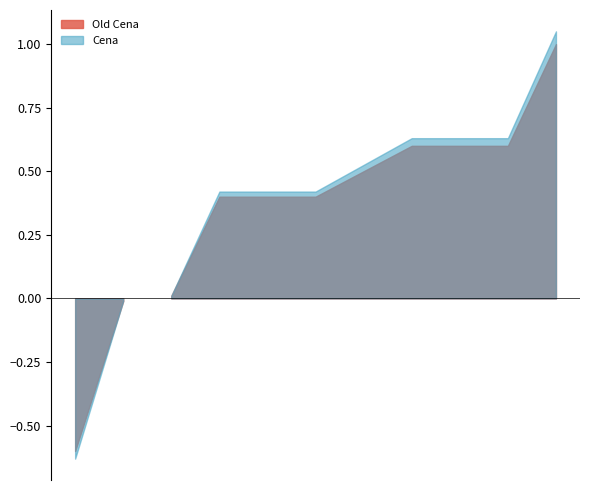

At which category is the sum across all series the highest?

Shell Olomoucká